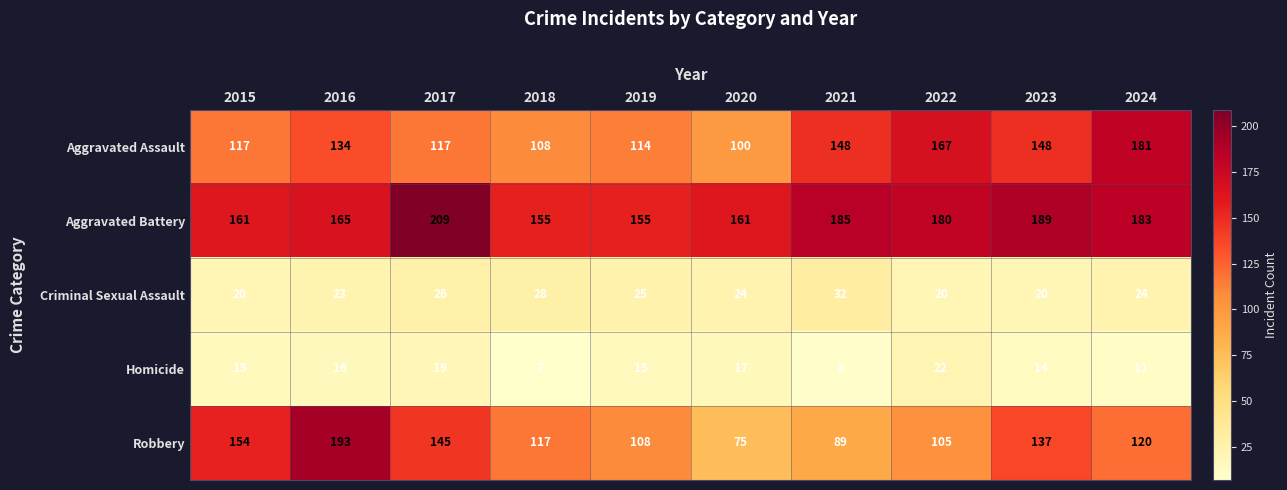

What is the difference between the Aggravated Battery values at 2021 and 2015?

24